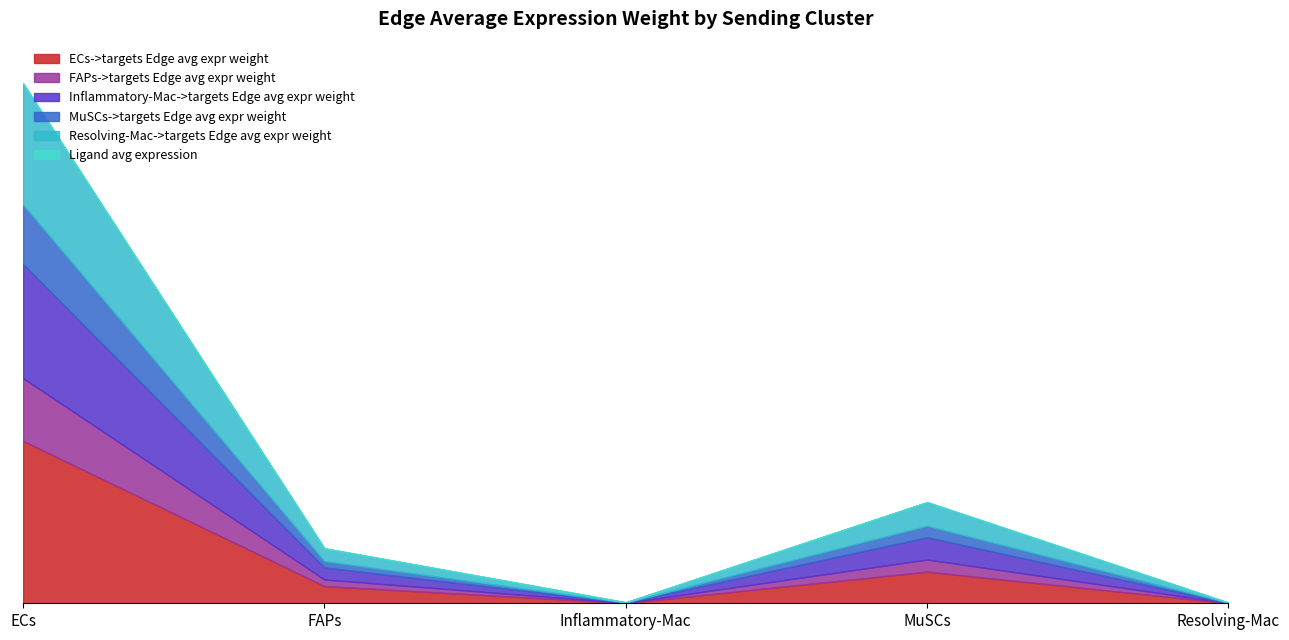

What is the label of the 5th point from the right?

ECs